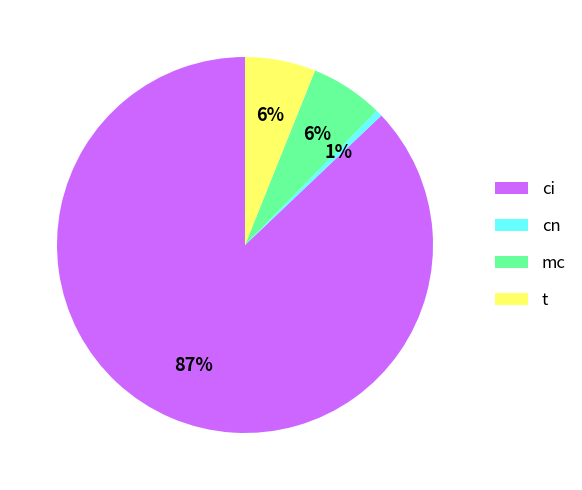

To the nearest percent, what percentage of the pie is t?

6%